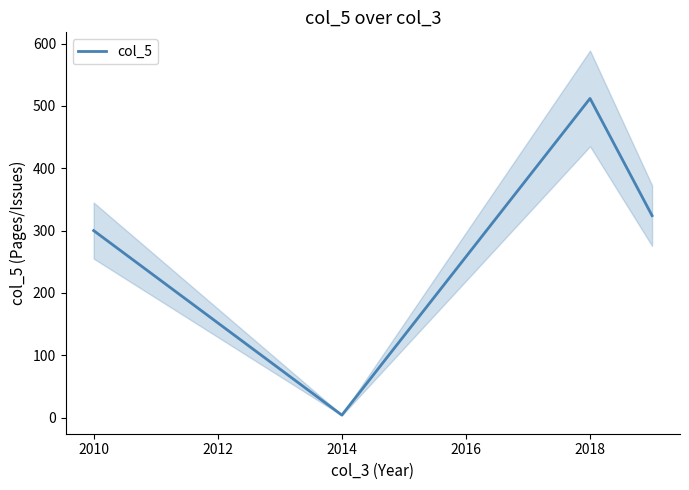

True or false: col_5 has more than 2 points higher than both neighbors.

False